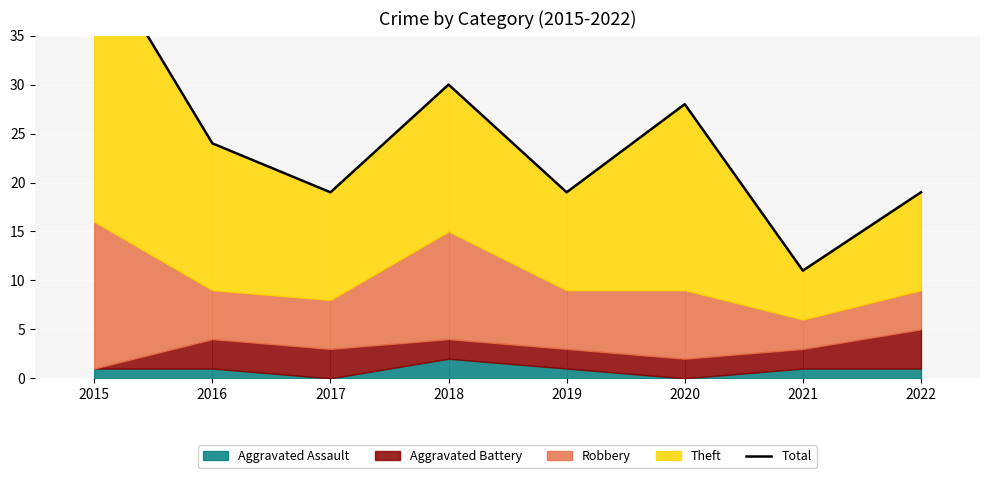

At which category does the data reach its first local valley?

2017